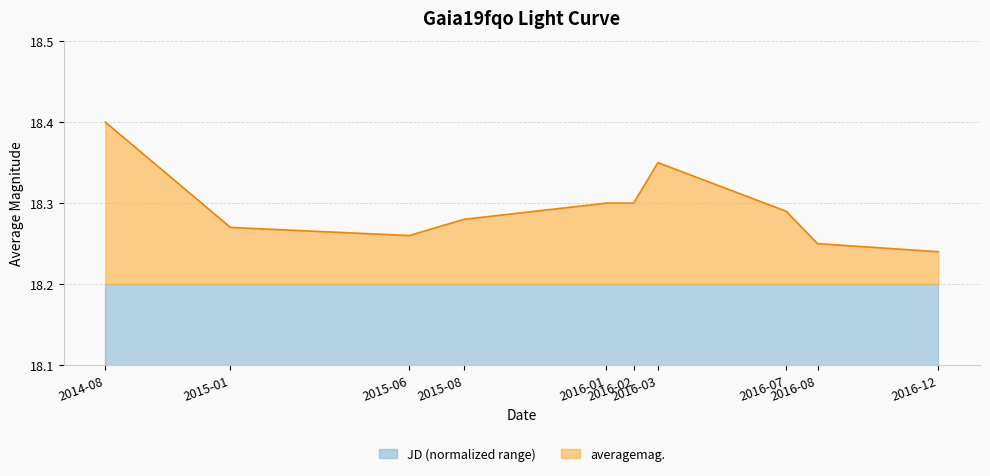

What is the maximum value shown in the chart?

18.4